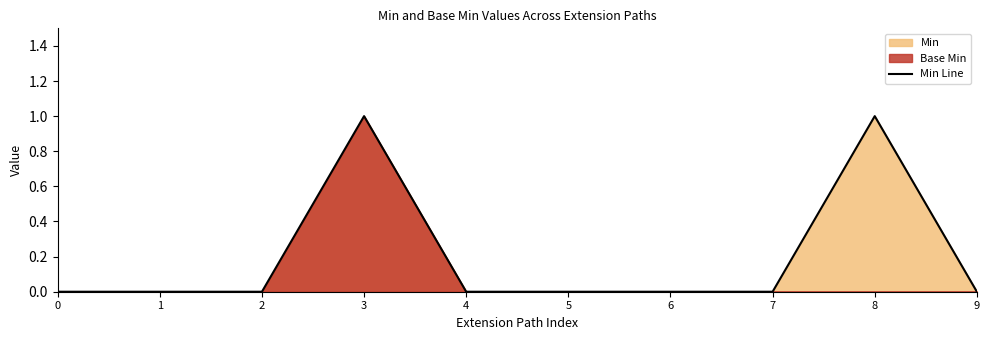

How many values are above zero?

2